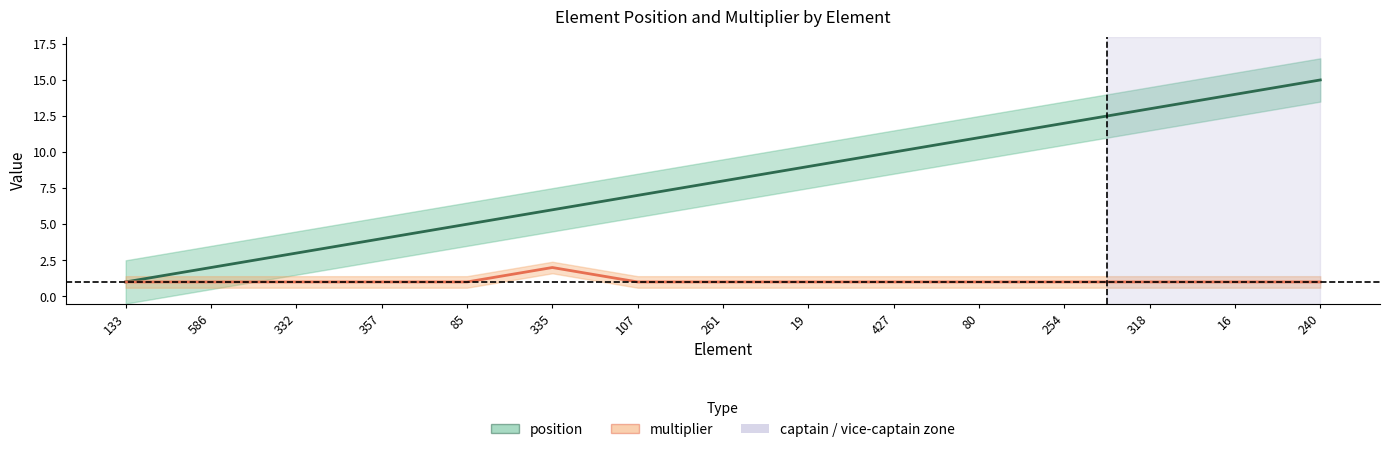

What position from the left is 133?

1